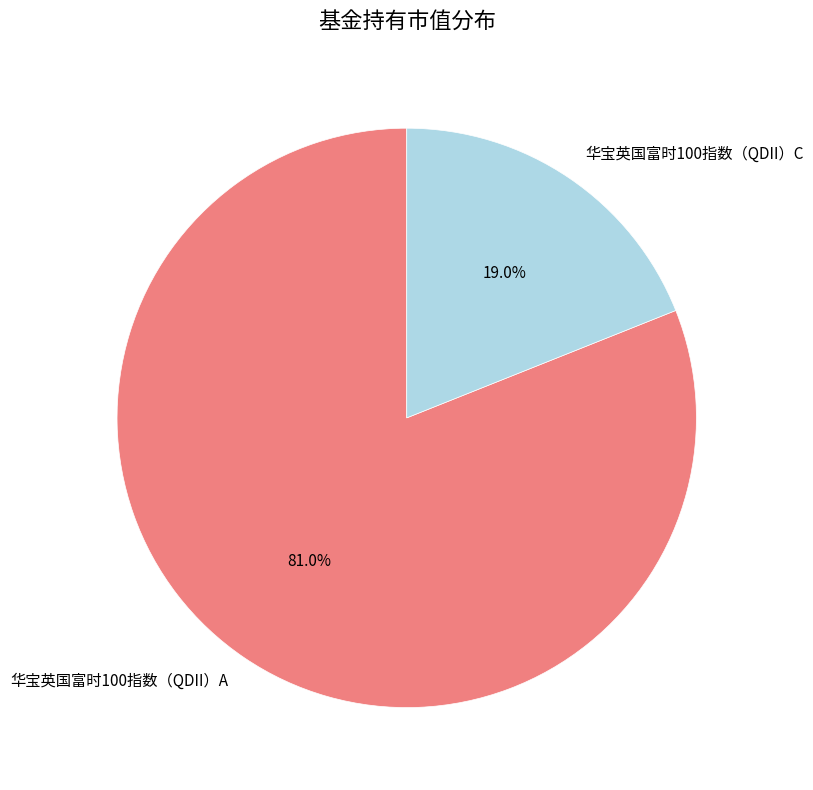

How many segments does this pie chart have?

2